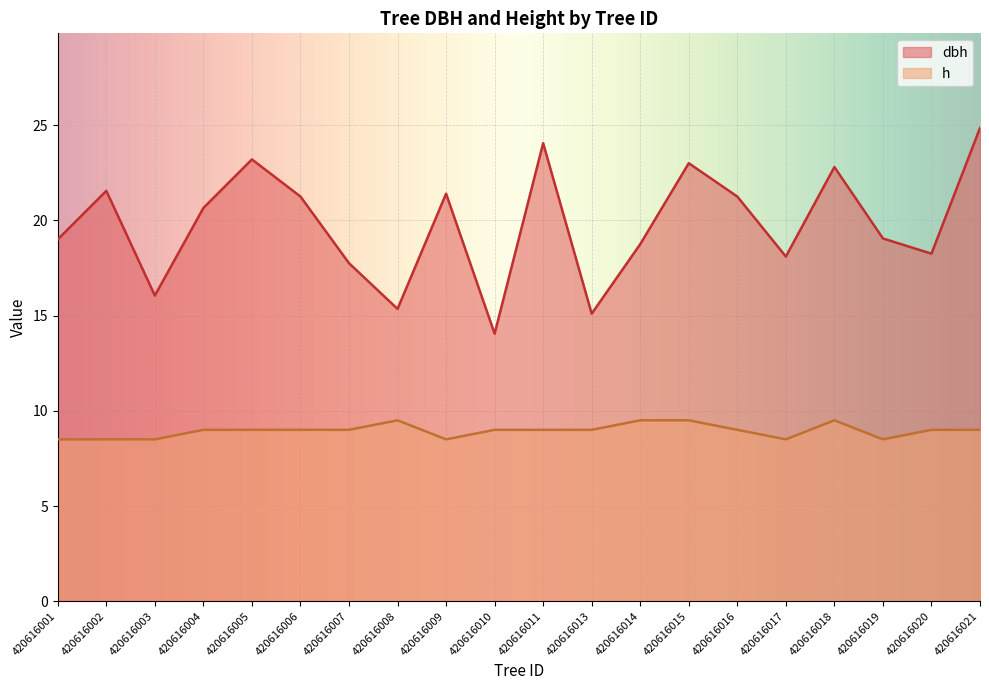

What is the spread (max minus min) of values at 420616010?

5.1